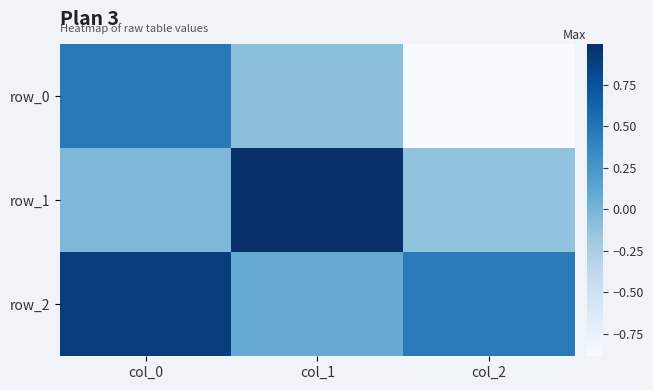

What is the sum of the row_1 values at col_0 and col_2?

-0.2